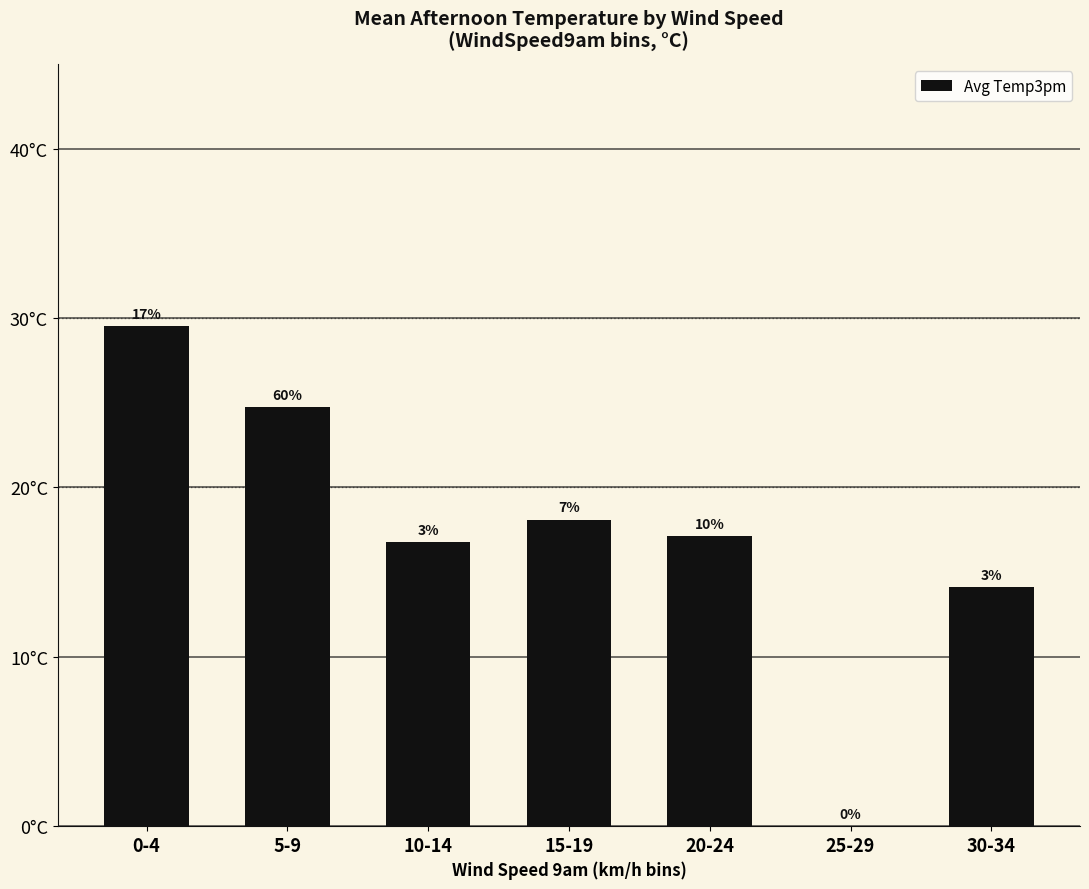

What is the maximum value shown in the chart?

29.5